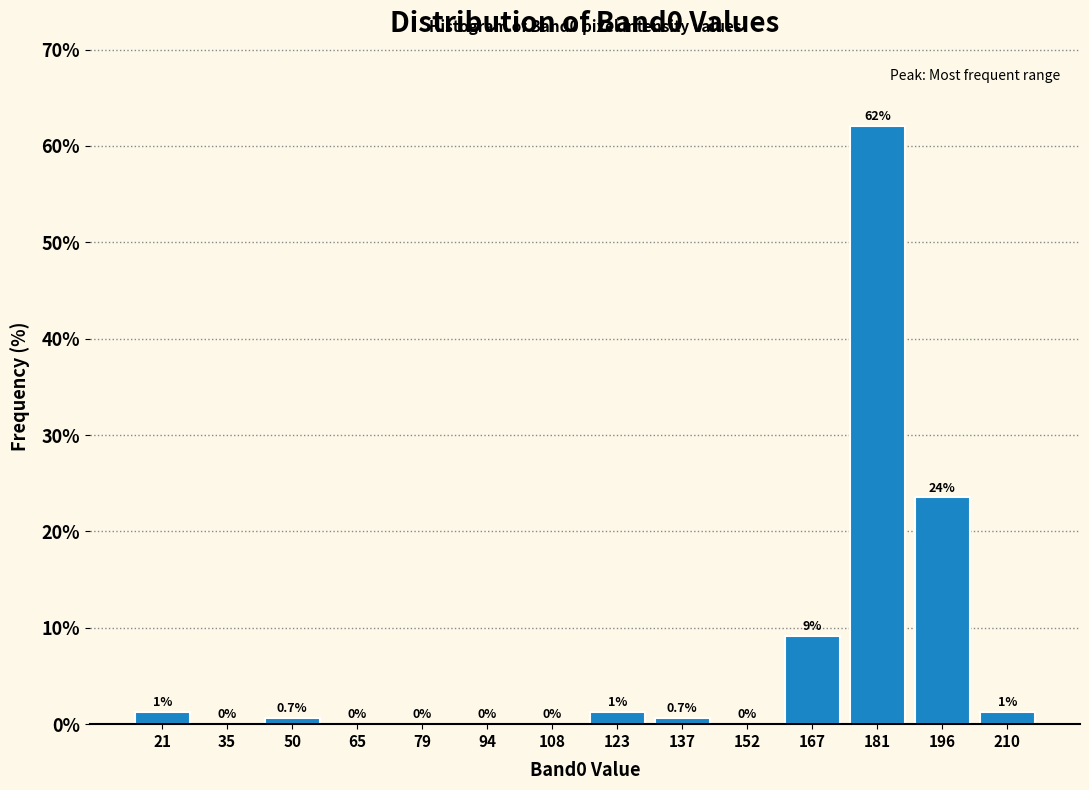

Which range on the x-axis has the tallest bar?

174 to 188